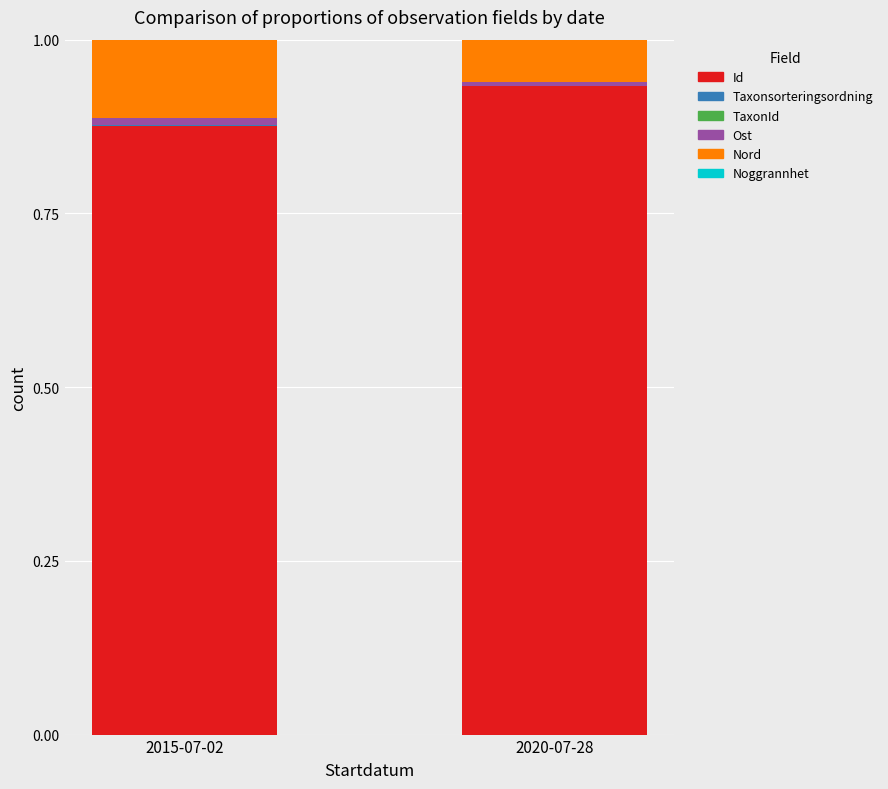

Are the bars grouped side by side (vs. stacked)?

No